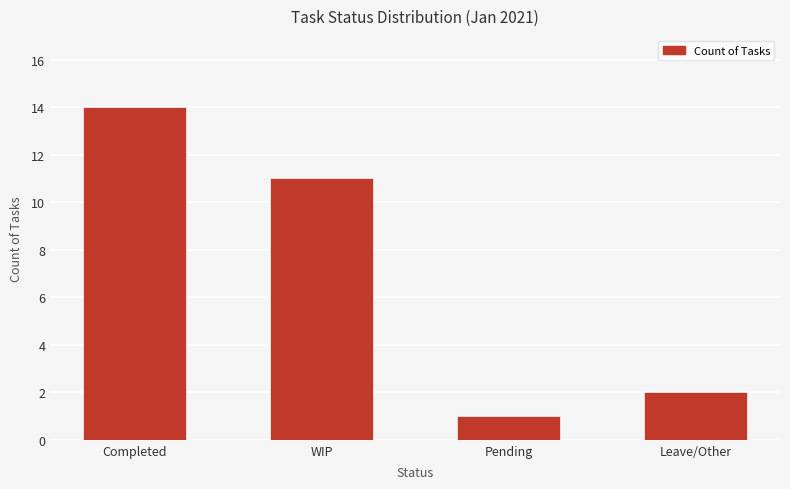

What is the change in value from Pending to Leave/Other?

+1